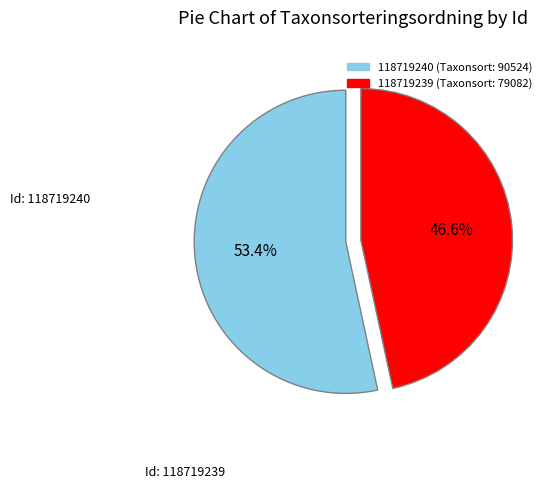

The 118719239 slice represents 47% of the pie. True or false?

True